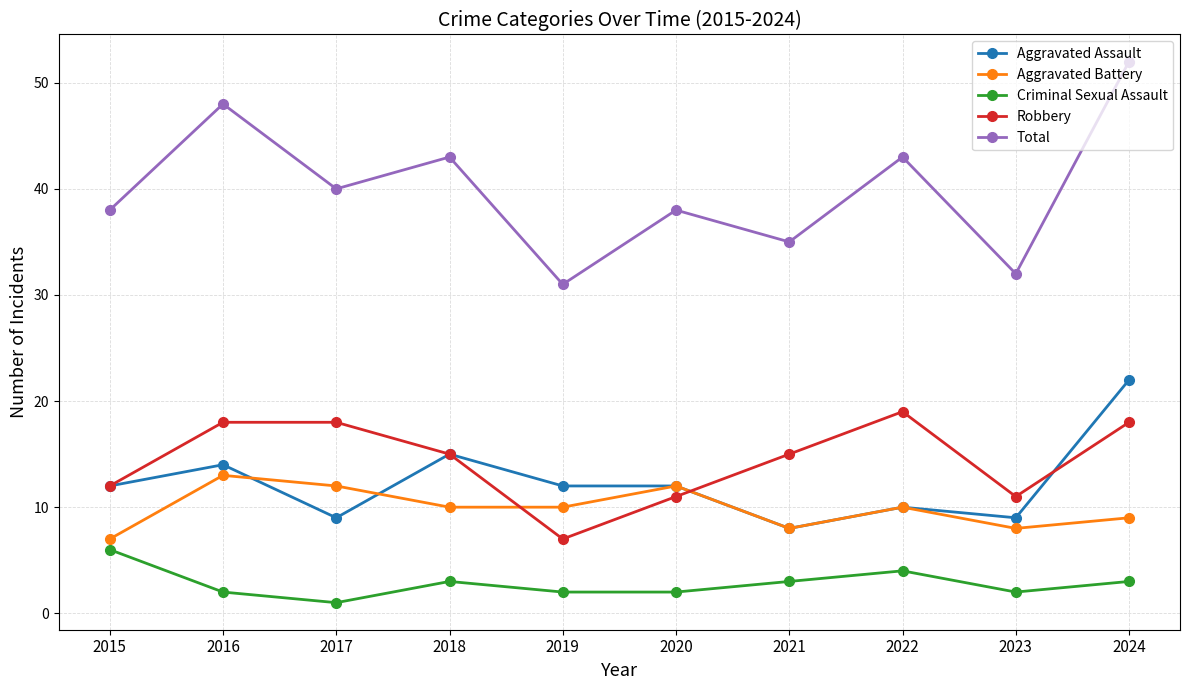

List the series in order of their peak value, highest first.

Total, Aggravated Assault, Robbery, Aggravated Battery, Criminal Sexual Assault